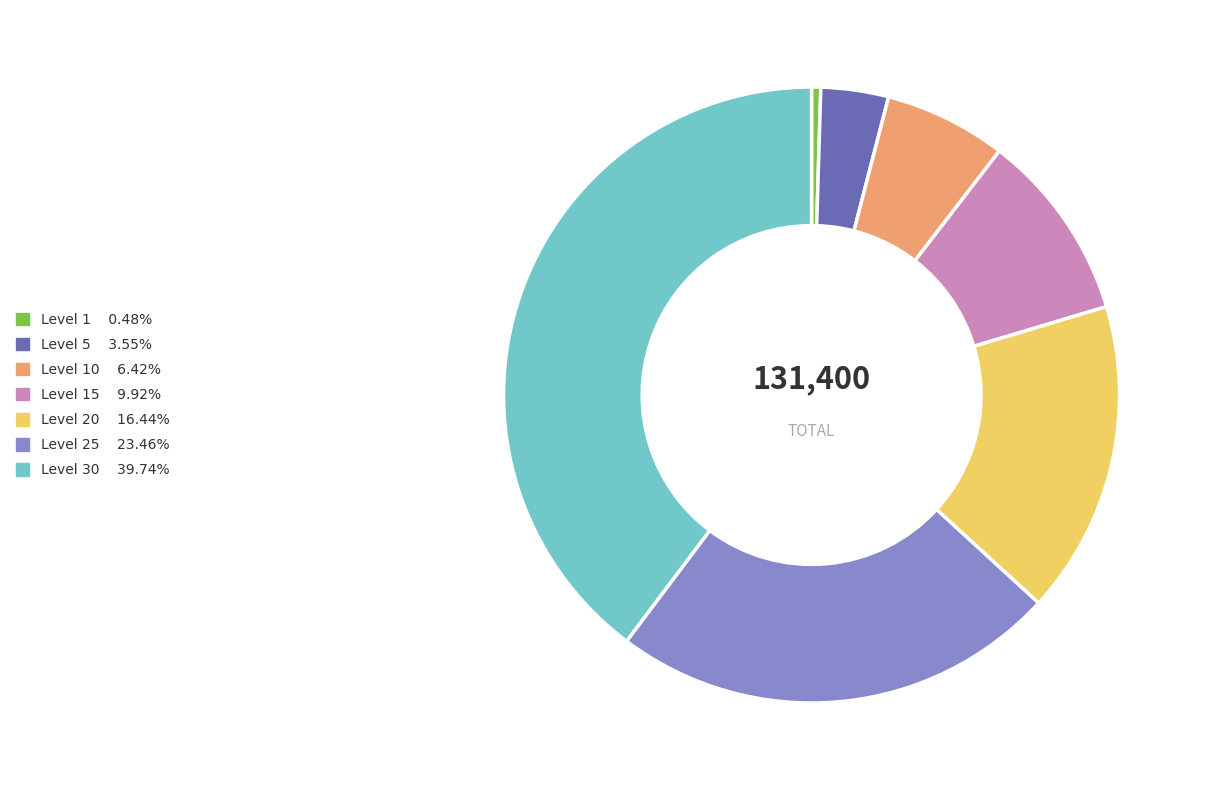

Does any single category account for the majority?

No